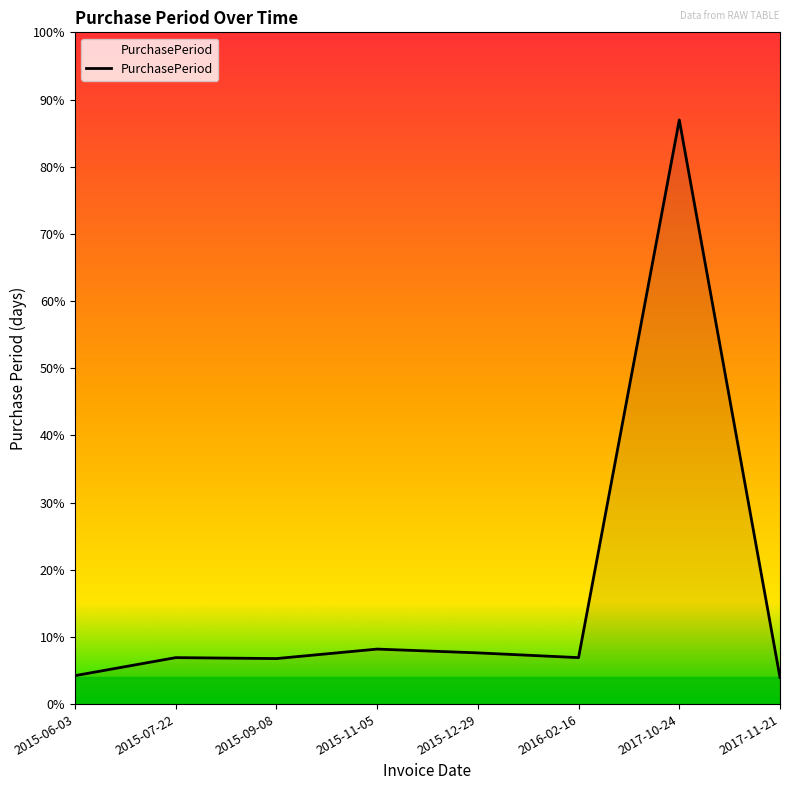

Does the chart display data point markers on the line(s)?

No